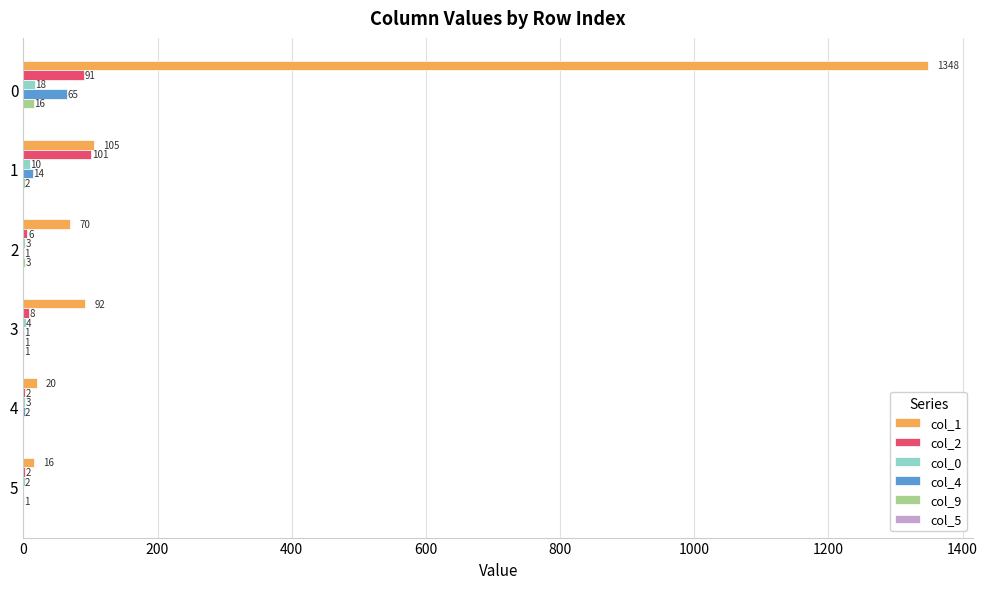

What is the sum of all col_4 values?

83